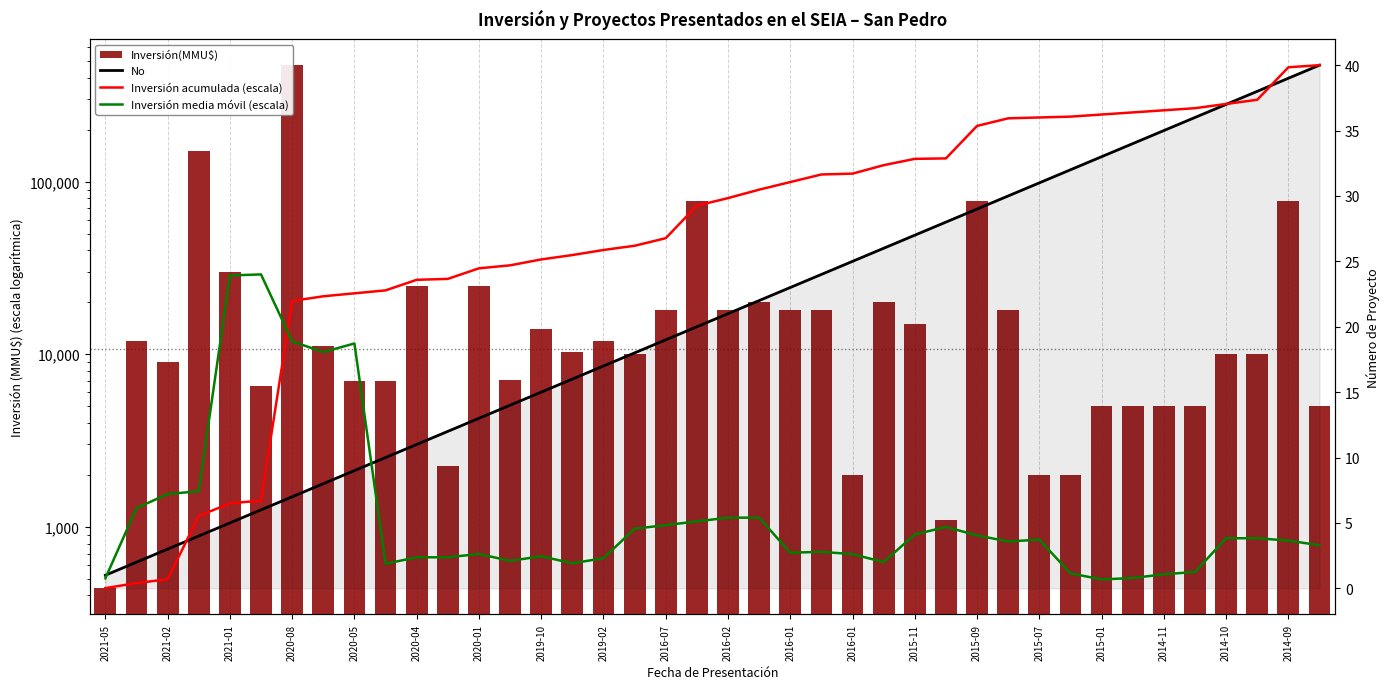

What is the spread (max minus min) of values at 21?

19994.6